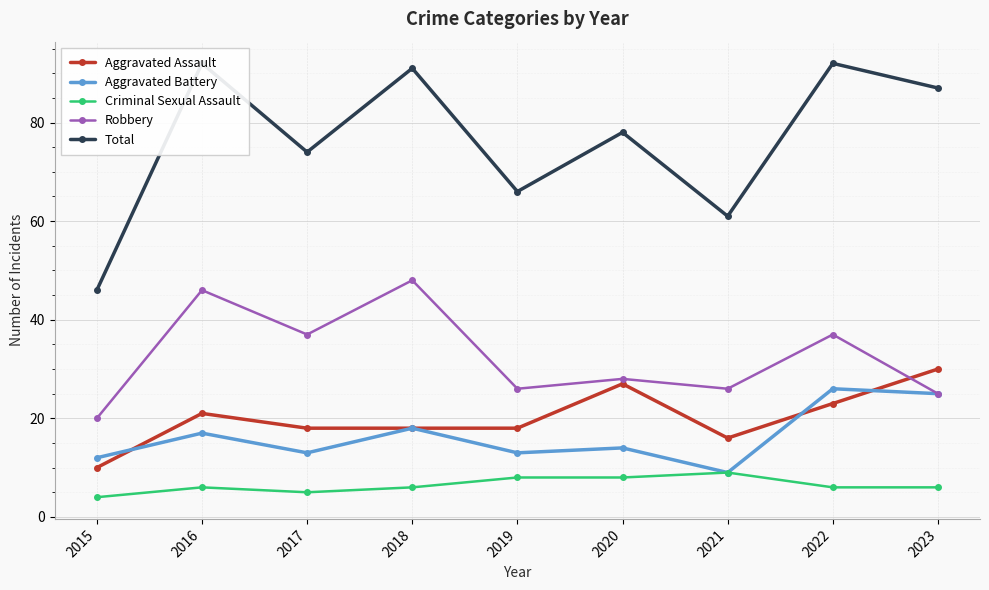

True or false: Aggravated Battery and Robbery intersect in this chart.

False